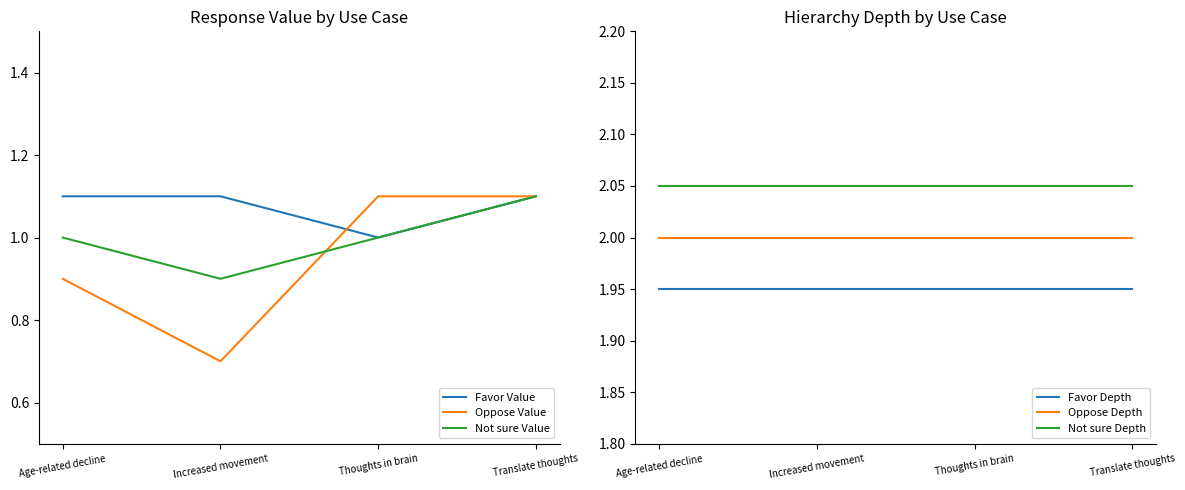

Rank the categories by Not sure Value value from lowest to highest.

Increased movement, Age-related decline, Thoughts in brain, Translate thoughts